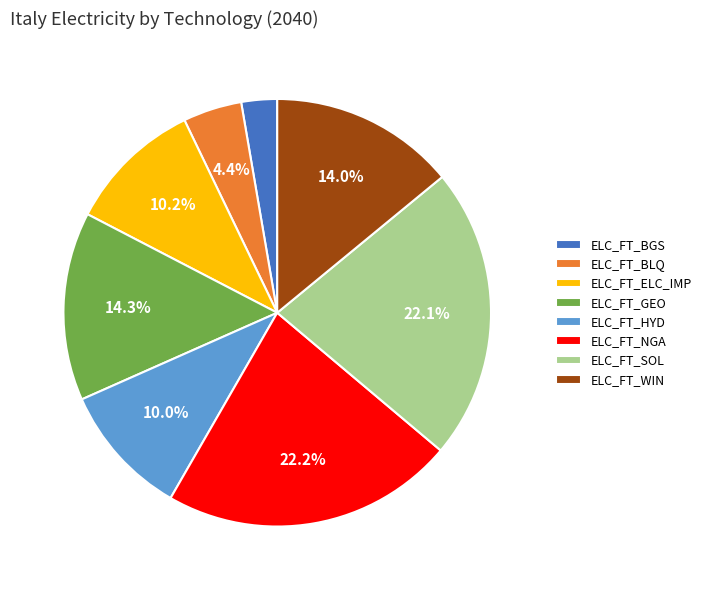

To the nearest percent, what percentage of the pie is ELC_FT_NGA?

22%